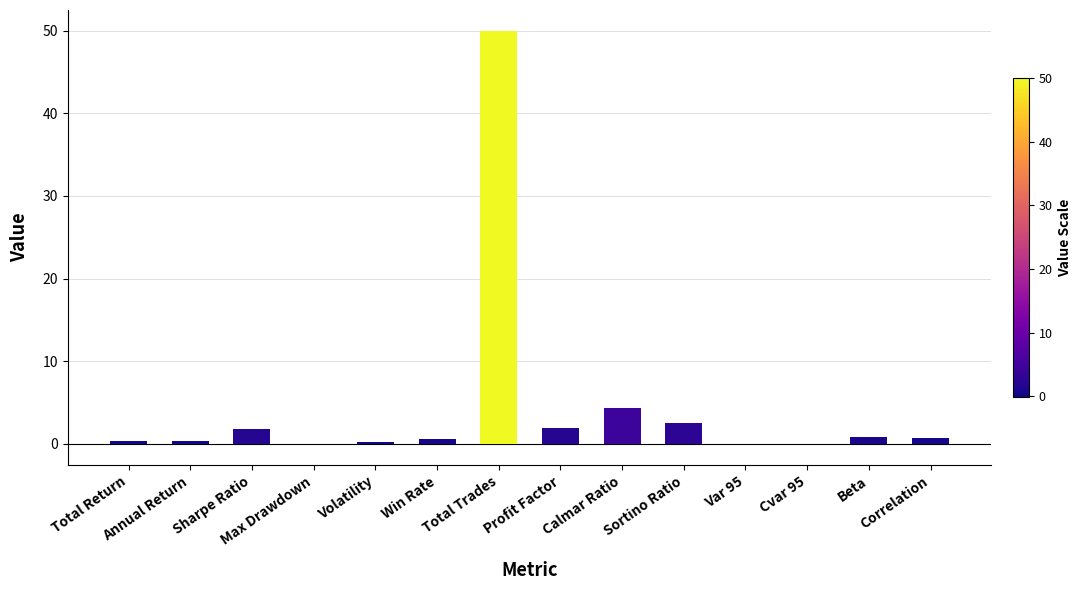

What is the maximum value shown in the chart?

50.0